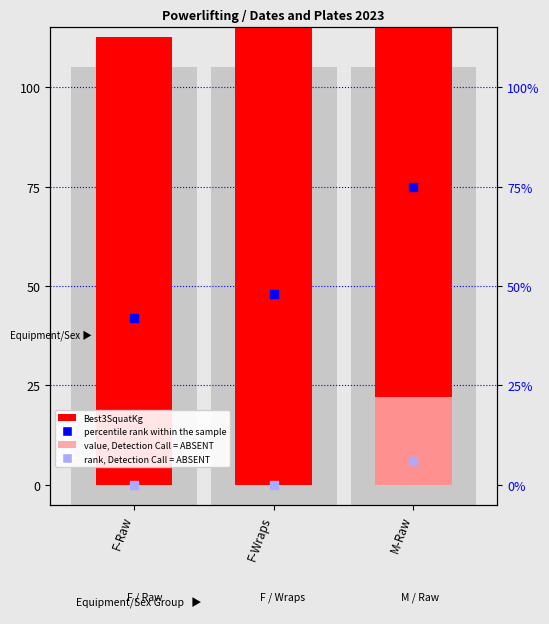

What is the total value across all series at F-Raw?

154.5